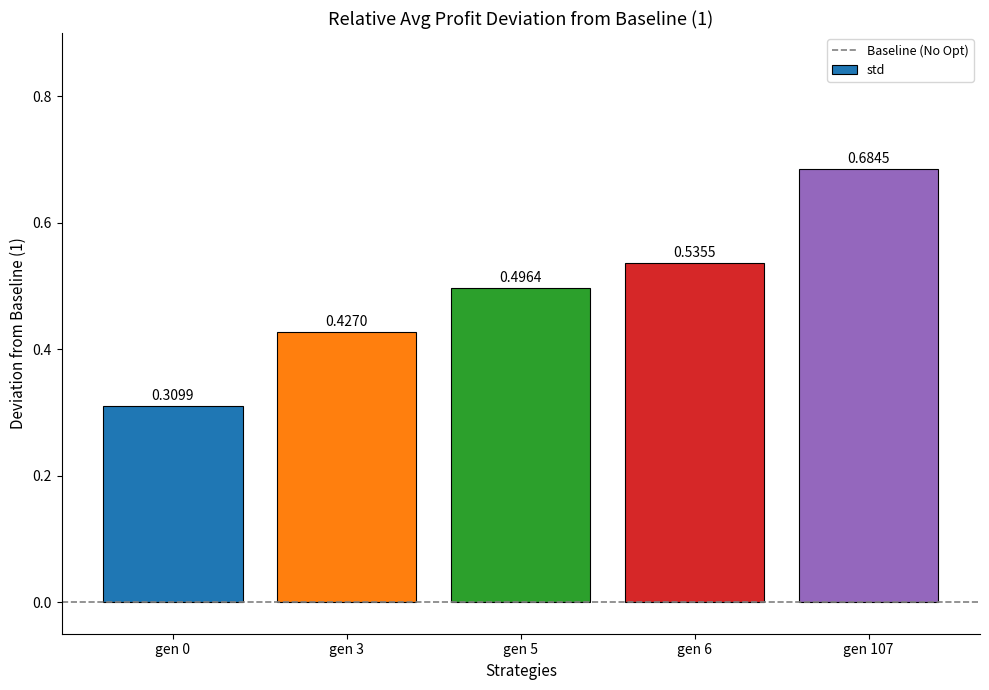

The chart shows a value of 1.2 at gen 107. True or false?

False